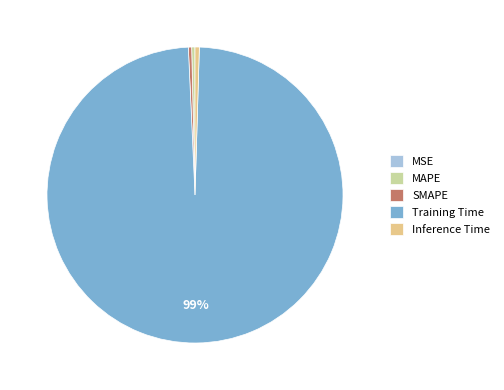

Do SMAPE and Inference Time together represent more than half of the pie?

No